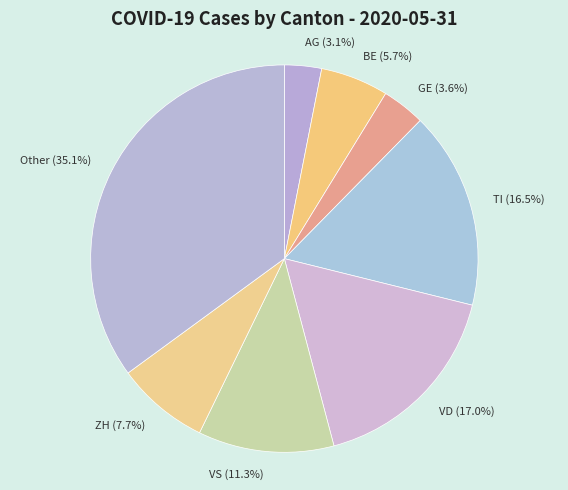

The VS slice represents 11% of the pie. True or false?

True